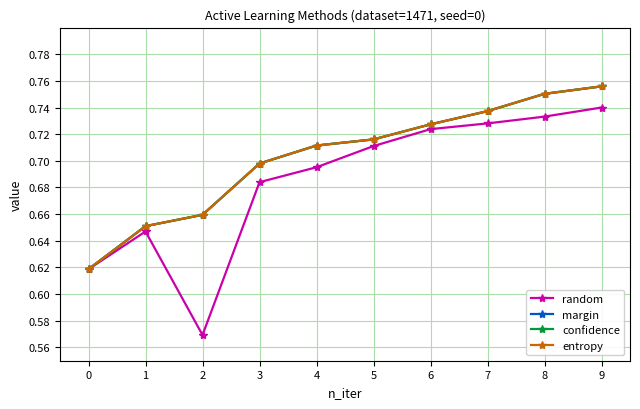

Reading left to right, list all the values displayed in this chart.

random: 0.6	0.6	0.6	0.7	0.7	0.7	0.7	0.7	0.7	0.7
margin: 0.6	0.7	0.7	0.7	0.7	0.7	0.7	0.7	0.8	0.8
confidence: 0.6	0.7	0.7	0.7	0.7	0.7	0.7	0.7	0.8	0.8
entropy: 0.6	0.7	0.7	0.7	0.7	0.7	0.7	0.7	0.8	0.8